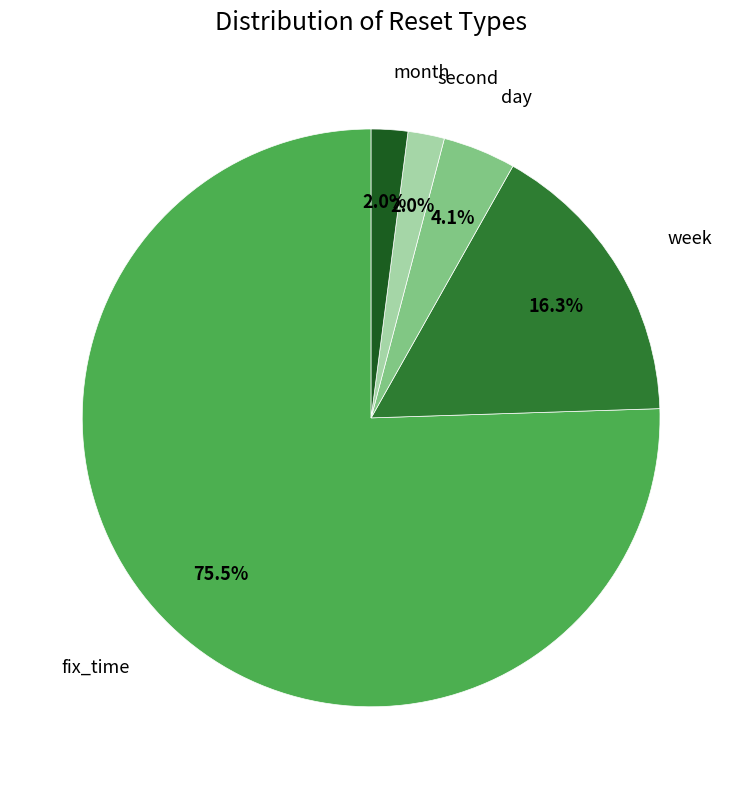

Do week and day together represent more than half of the pie?

No